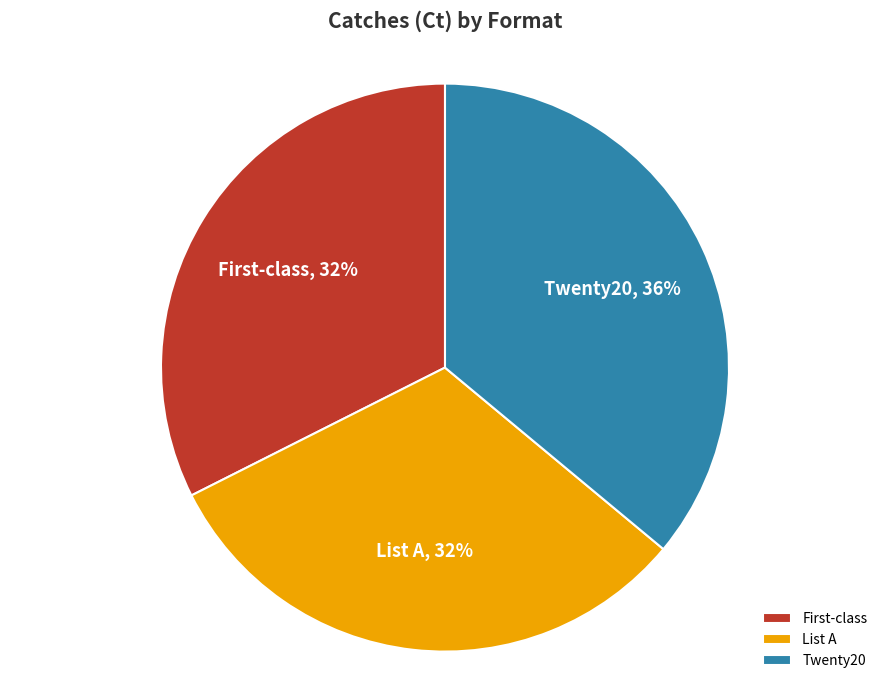

Count the number of slices in the pie.

3